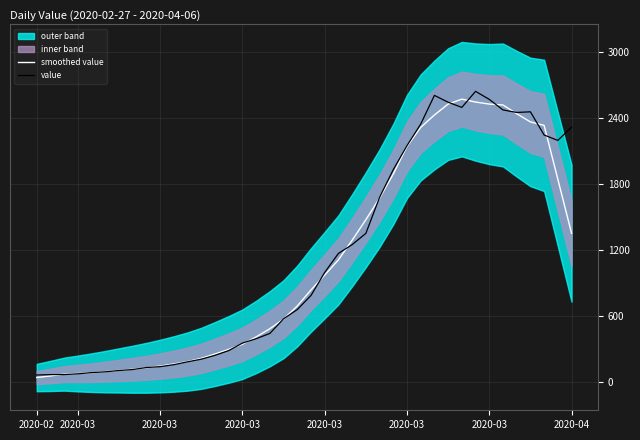

List the series in order of their peak value, lowest first.

smoothed value, value